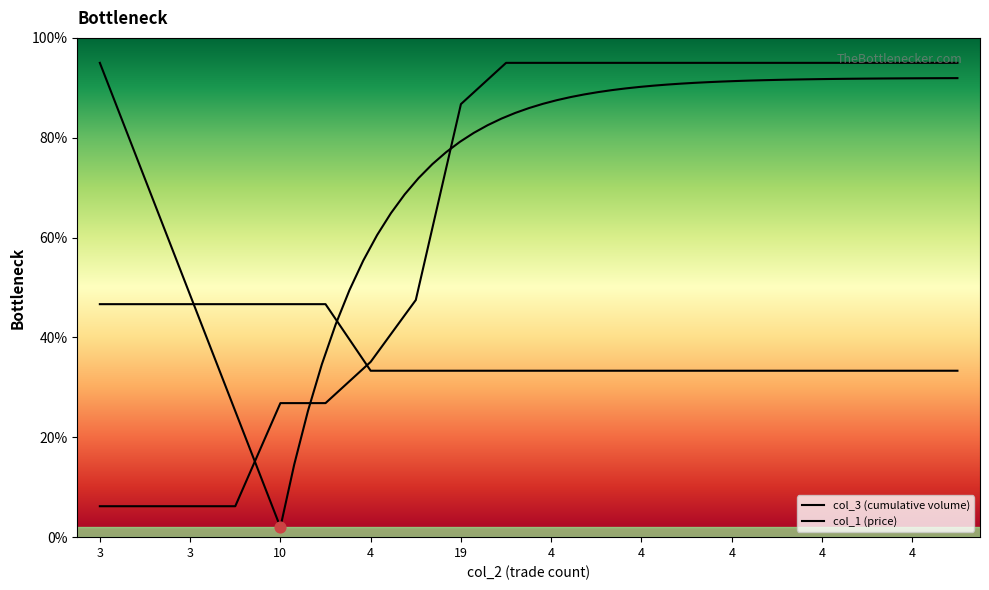

Which series contains the lowest Y value?

col_3 (cumulative volume)